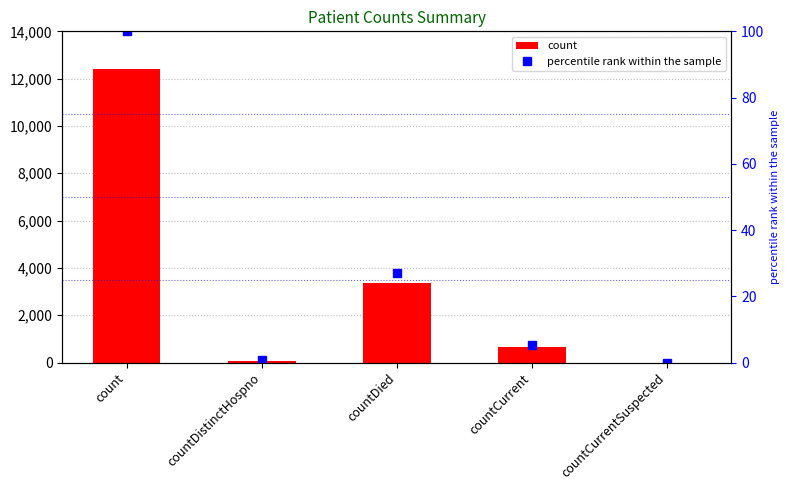

How many positive values does the percentile rank within the sample series have?

4